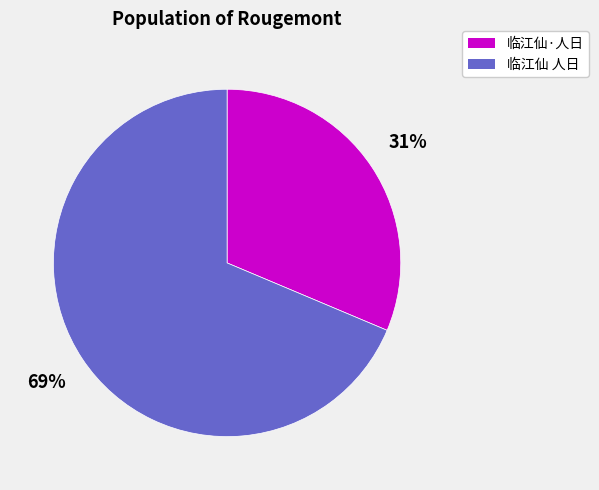

Which slice is the smallest?

临江仙·人日